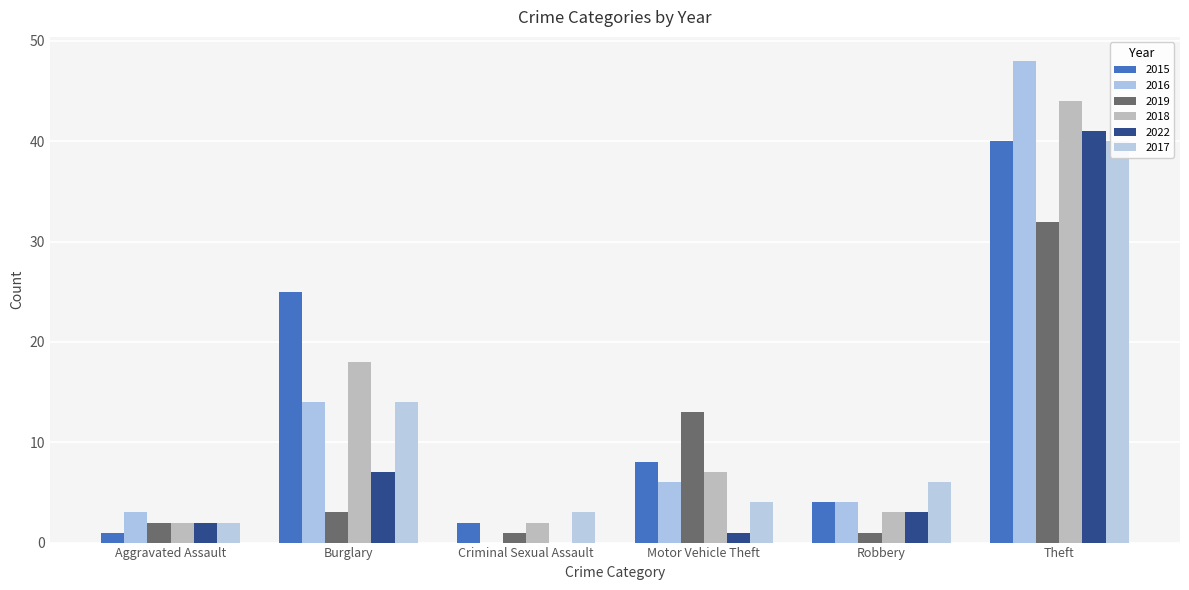

How many groups of bars are there?

6